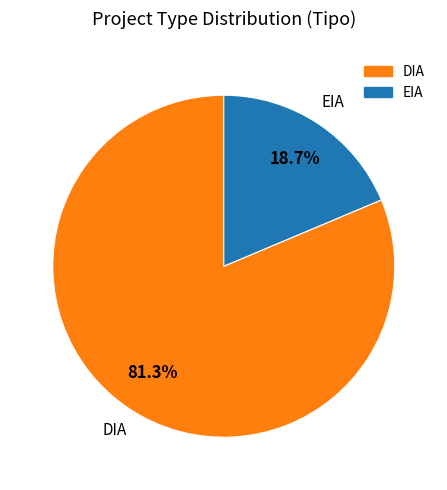

To the nearest percent, what is the average slice percentage?

50%